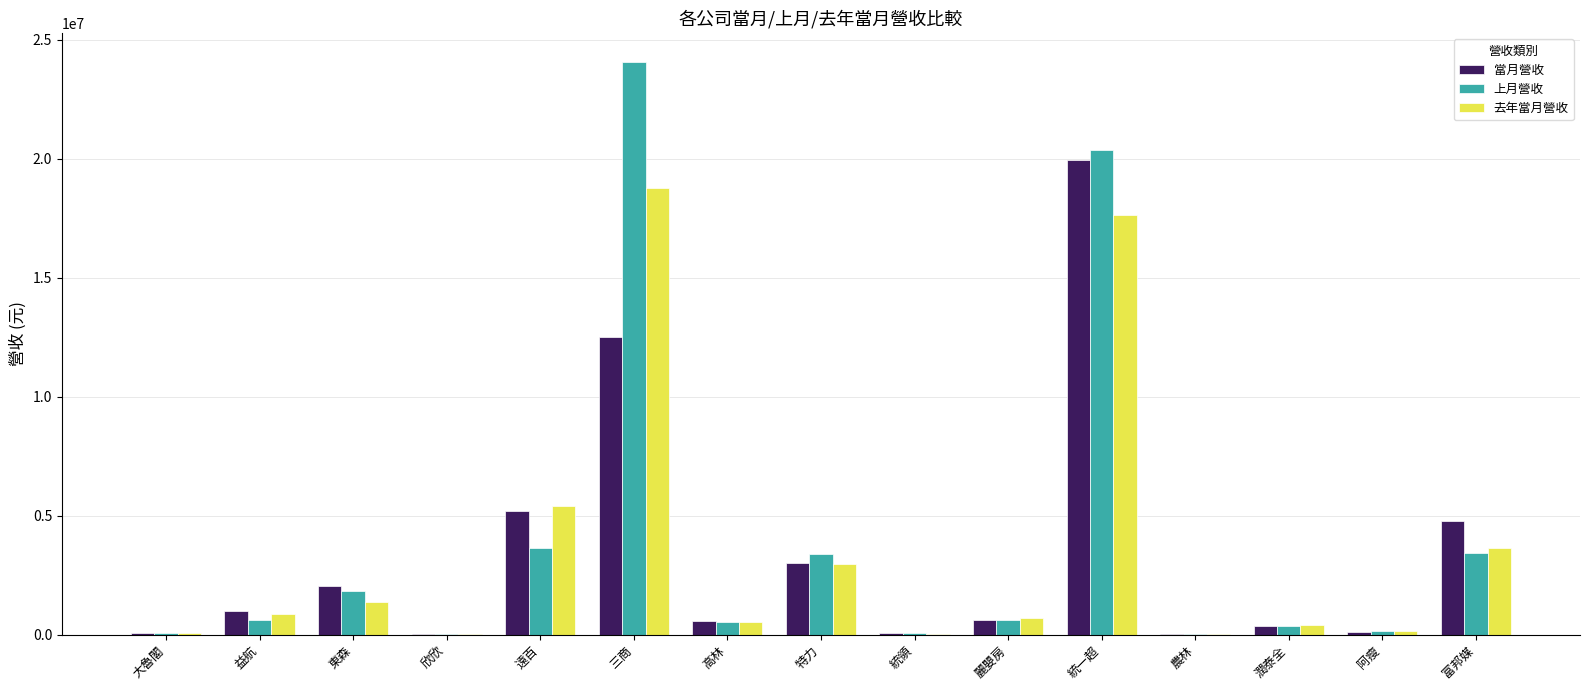

Which series has the largest range (max minus min)?

上月營收